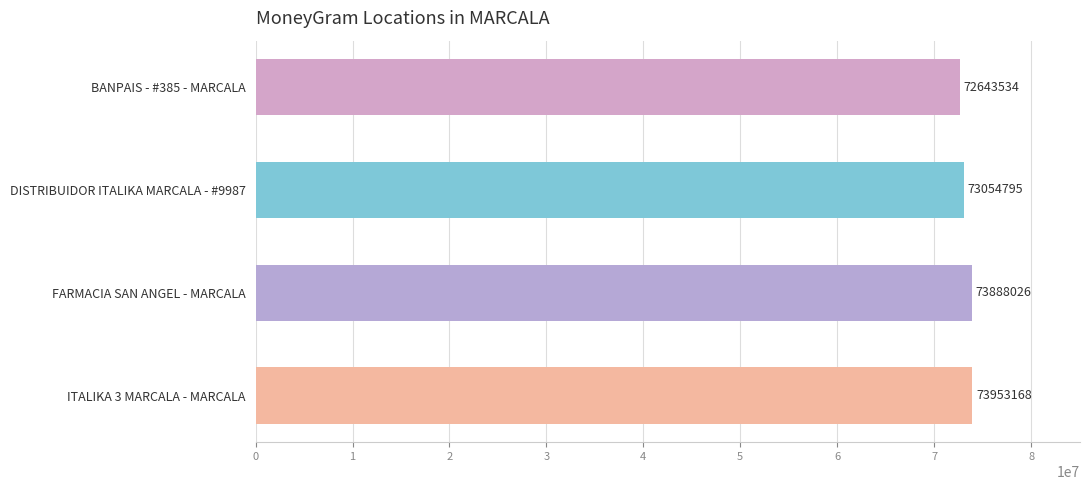

Rank the categories by value from highest to lowest.

ITALIKA 3 MARCALA - MARCALA, FARMACIA SAN ANGEL - MARCALA, DISTRIBUIDOR ITALIKA MARCALA - #9987, BANPAIS - #385 - MARCALA